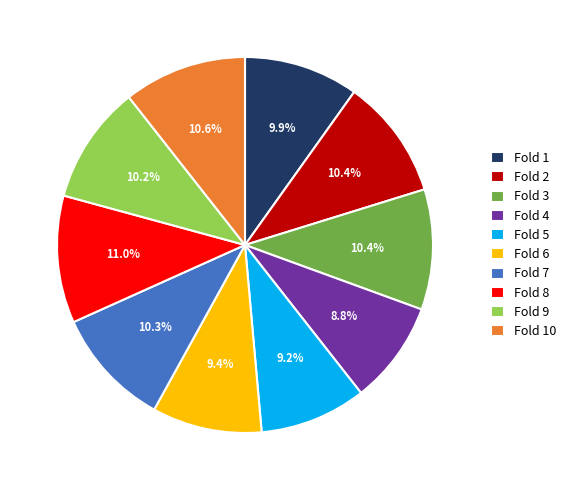

Is there a majority slice in this chart?

No